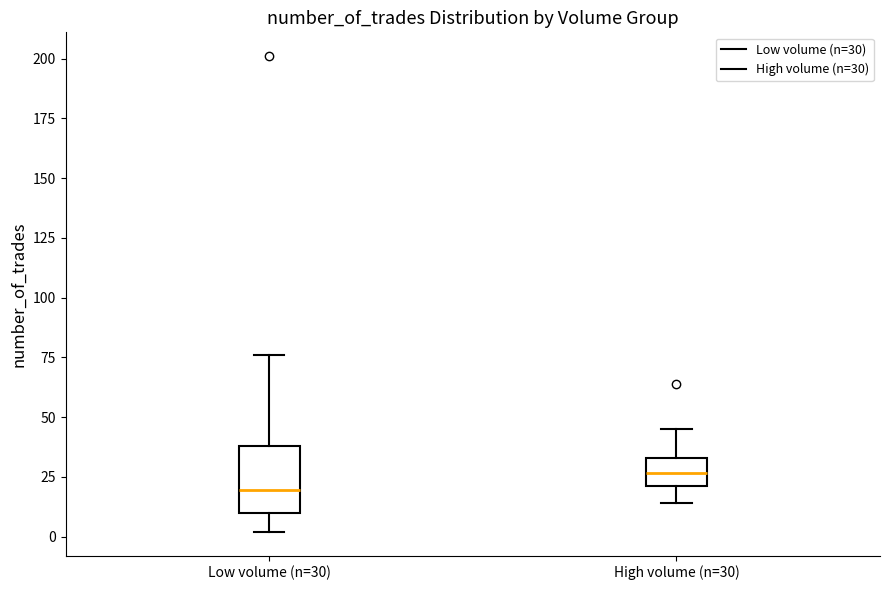

Which box's median line is the highest?

High volume (n=30)